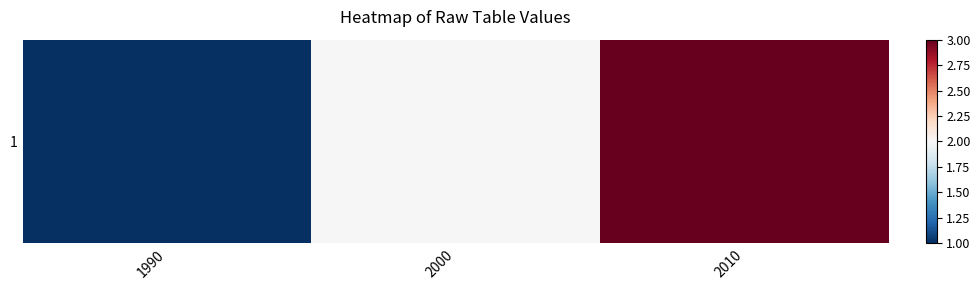

Read the value at 1990.

1